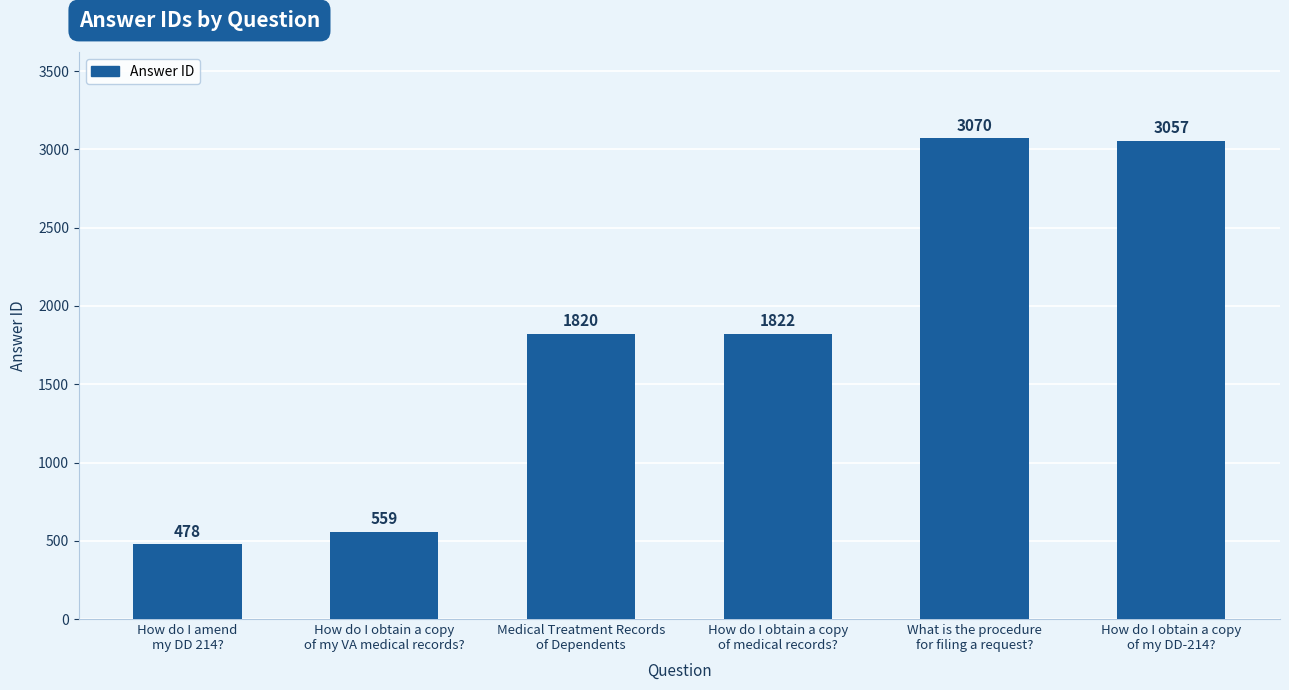

The value at Medical Treatment Records
of Dependents is 1820. True or false?

True